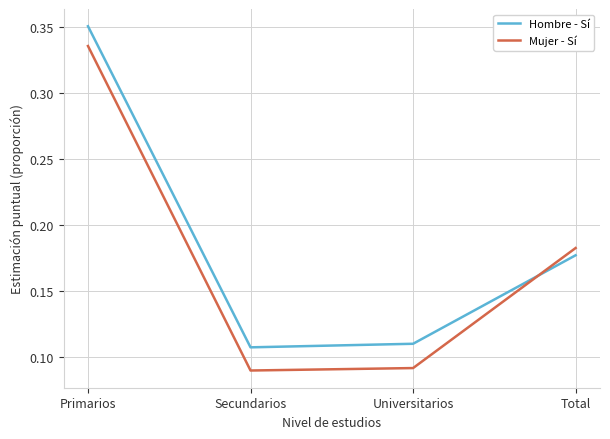

At which label does Hombre - Sí reach its peak?

Primarios